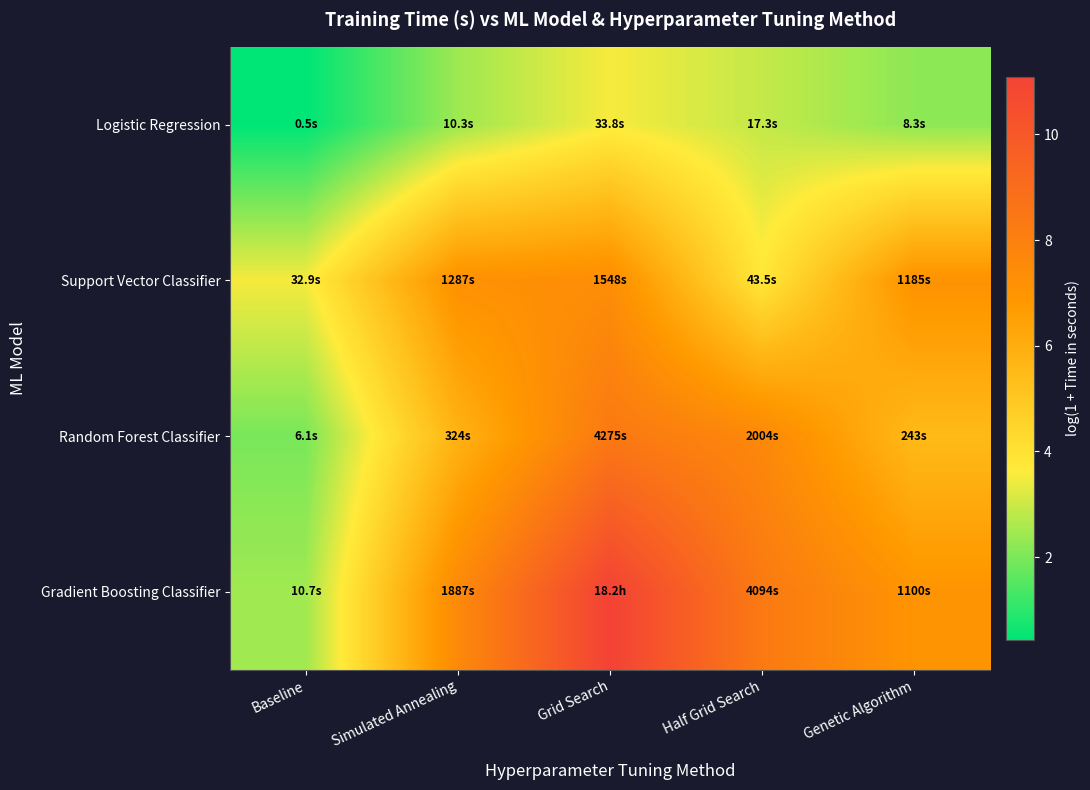

Reading right to left, extract all data points from this chart.

Logistic Regression: Genetic Algorithm=2.2	Half Grid Search=2.9	Grid Search=3.5	Simulated Annealing=2.4	Baseline=0.4
Support Vector Classifier: Genetic Algorithm=7.1	Half Grid Search=3.8	Grid Search=7.3	Simulated Annealing=7.2	Baseline=3.5
Random Forest Classifier: Genetic Algorithm=5.5	Half Grid Search=7.6	Grid Search=8.4	Simulated Annealing=5.8	Baseline=2.0
Gradient Boosting Classifier: Genetic Algorithm=7.0	Half Grid Search=8.3	Grid Search=11.1	Simulated Annealing=7.5	Baseline=2.5